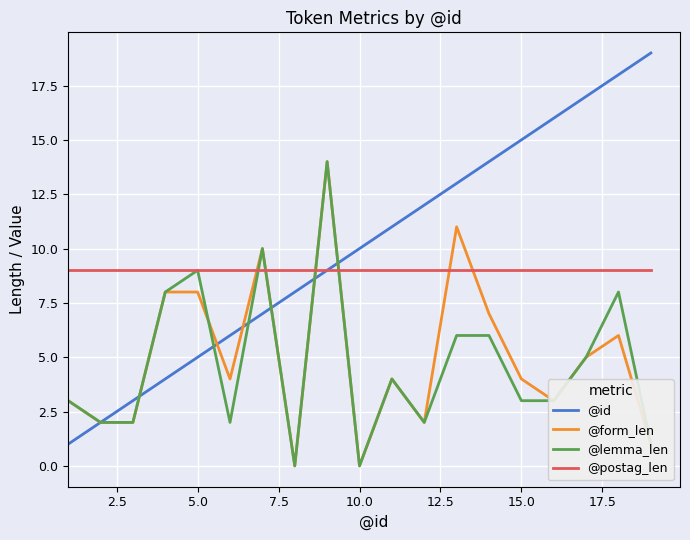

Which series has the widest spread of values?

@id